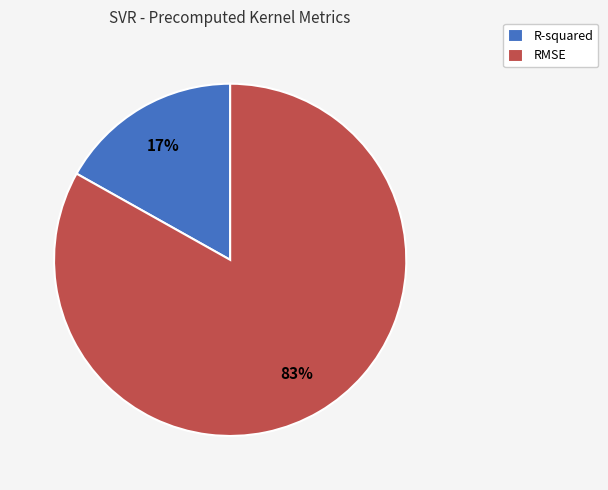

Rank the categories by value from lowest to highest.

R-squared, RMSE